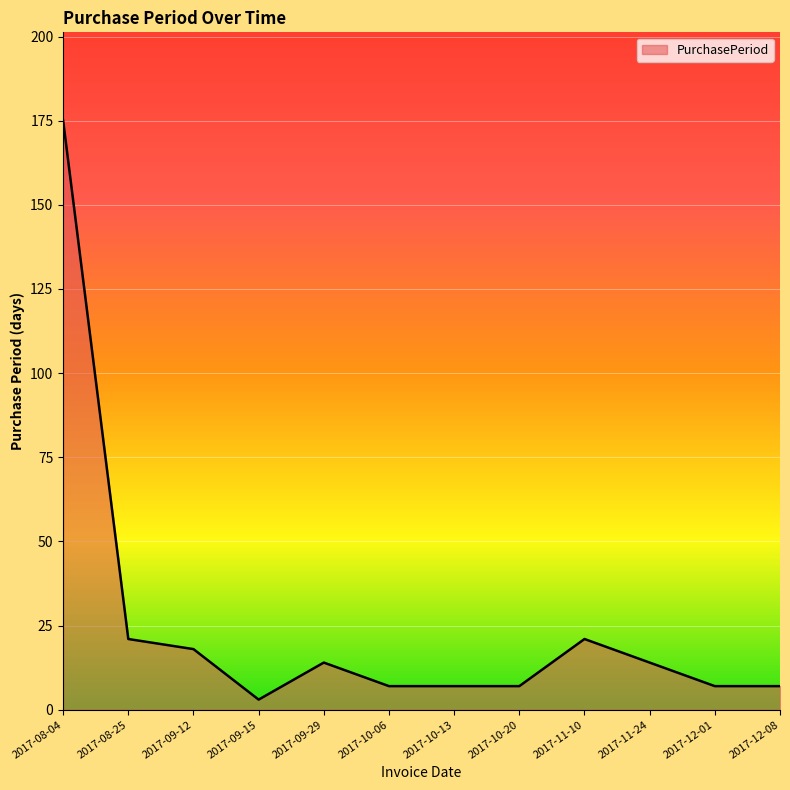

The chart shows a value of 21 at 2017-08-25. True or false?

True